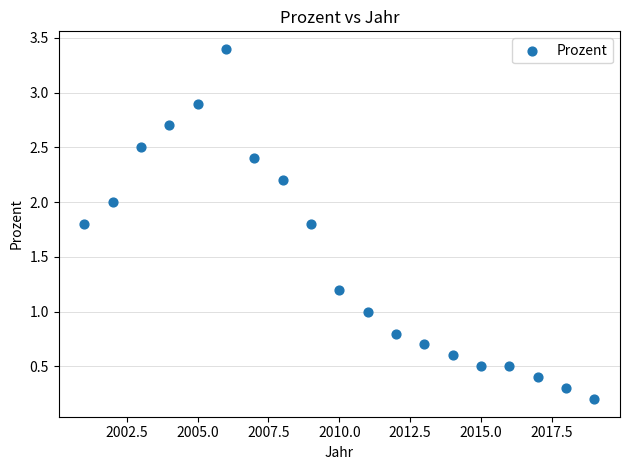

What is the range of X values (max minus min)?

18.0